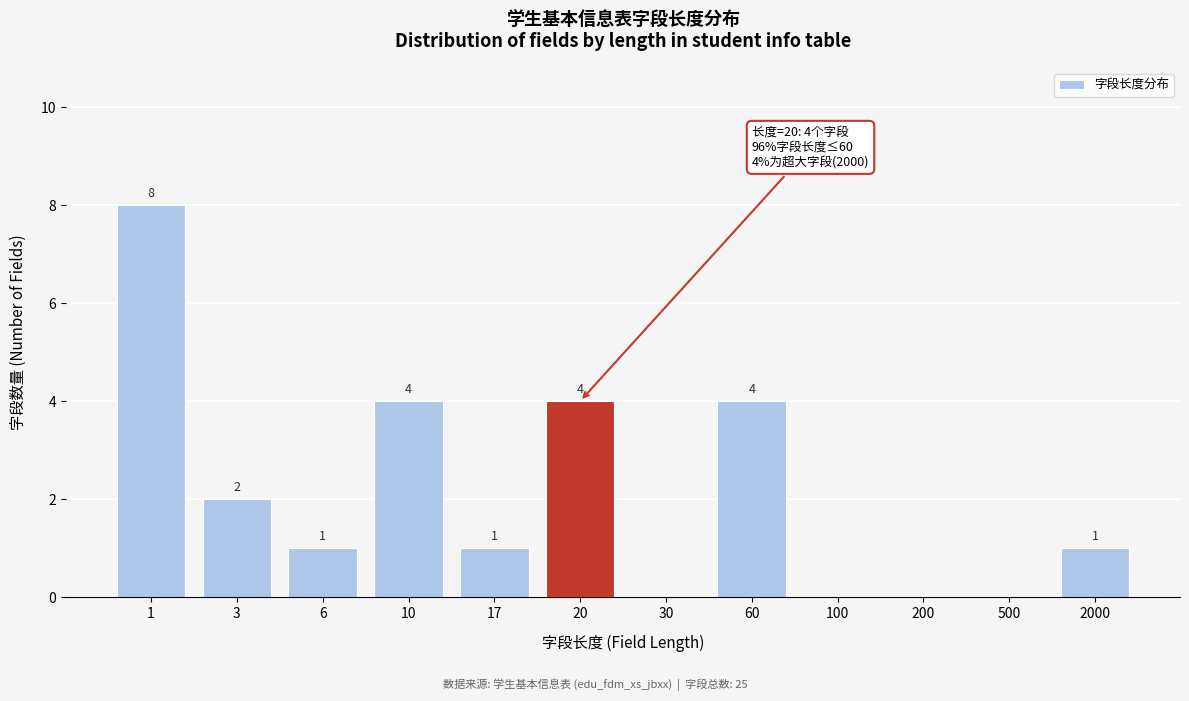

Reading right to left, transcribe all the data shown in this chart.

2000=1	500=0	200=0	100=0	60=4	30=0	20=4	17=1	10=4	6=1	3=2	1=8